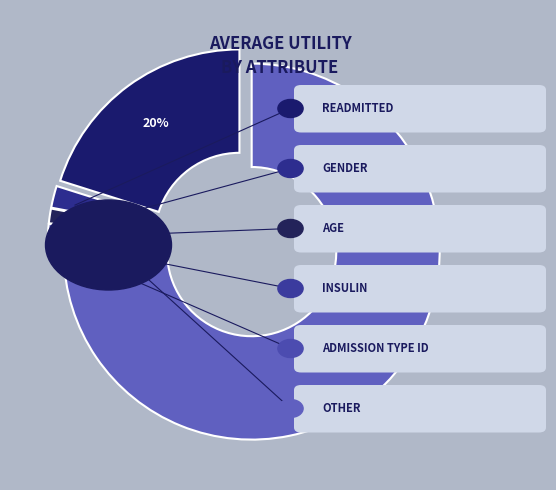

Combined, what portion of the pie is admission_type_id and other?

5.4%